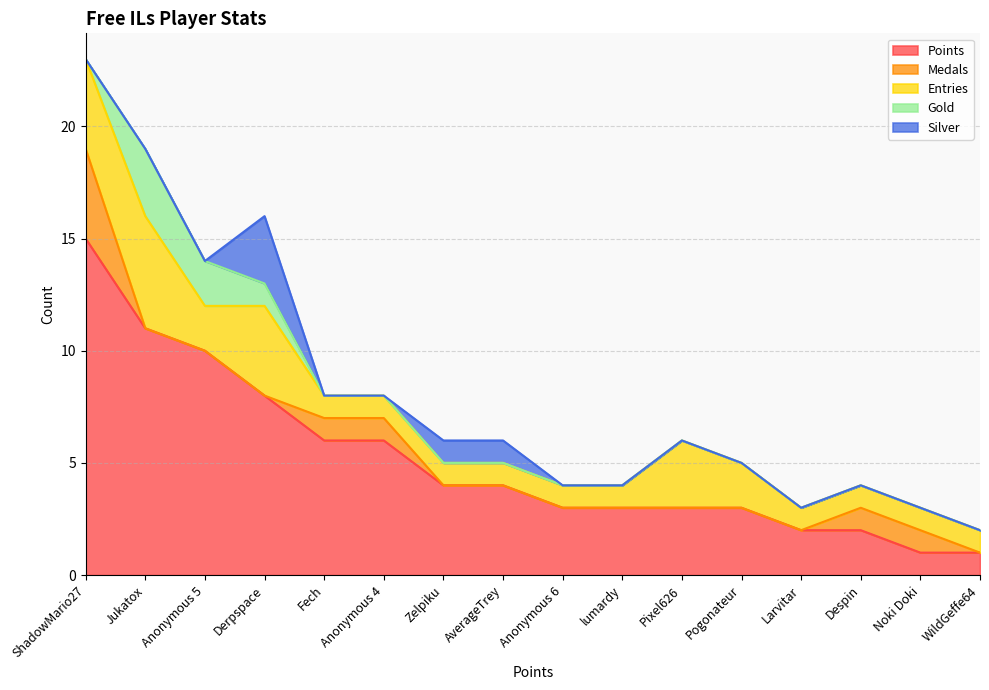

Which series has the largest range (max minus min)?

Points